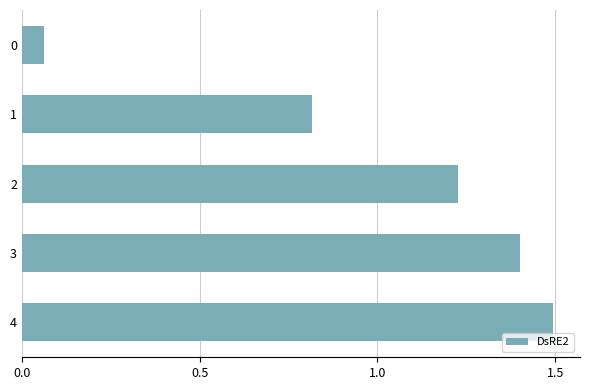

What is the sum of the values at 0 and 2?

1.3